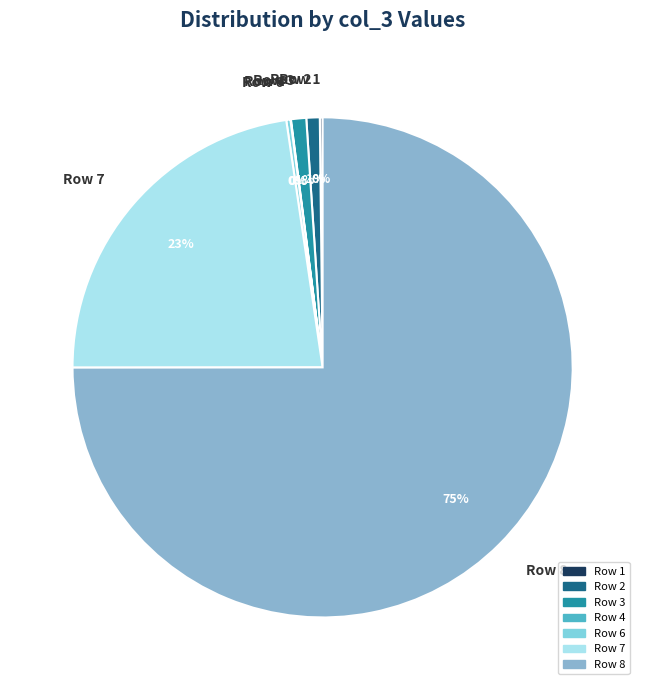

Which category has the biggest portion of the pie?

Row 8